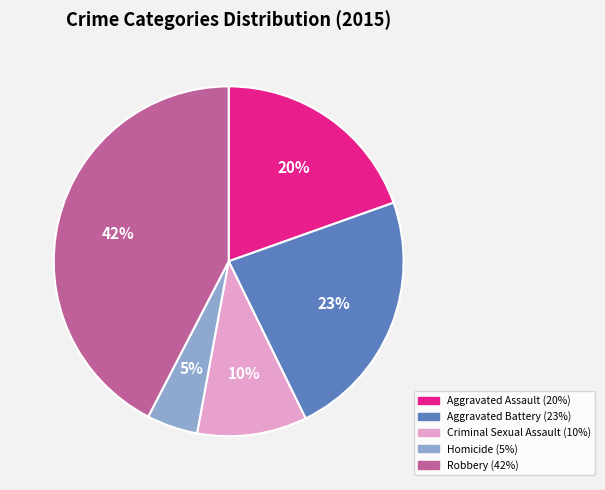

How many segments does this pie chart have?

5